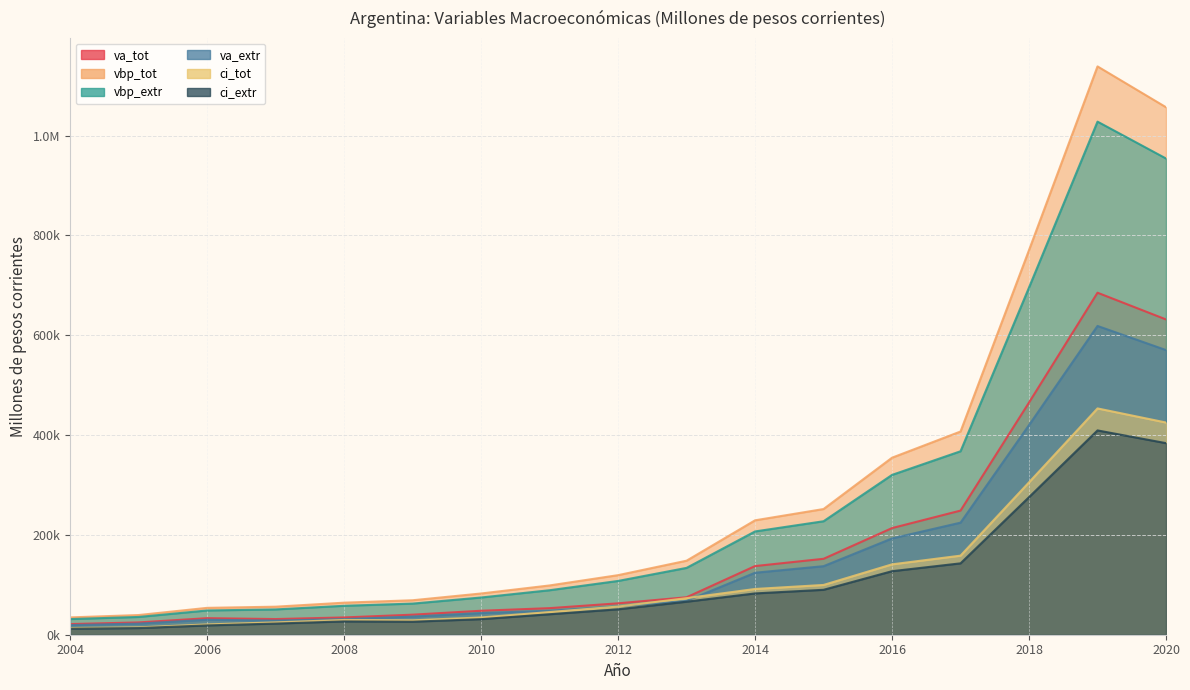

Is the value of ci_extr at 2004 greater than the value of va_tot at 2007?

No